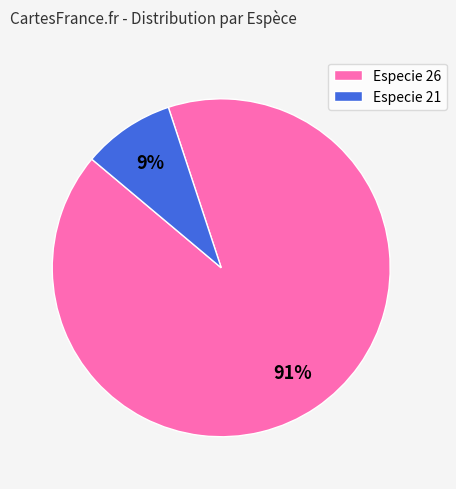

Do Especie 21 and Especie 26 together represent more than half of the pie?

Yes